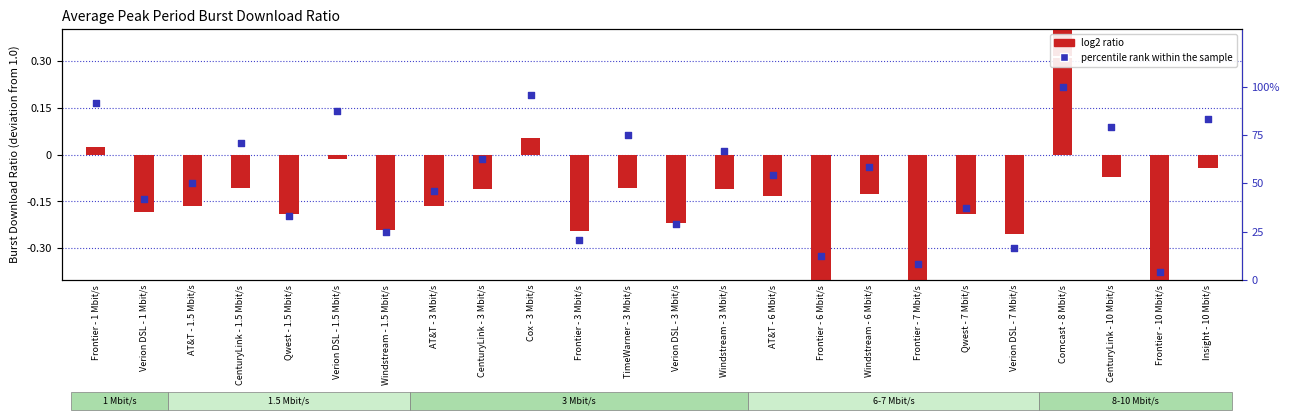

At how many categories does at least one series exceed 23?

19